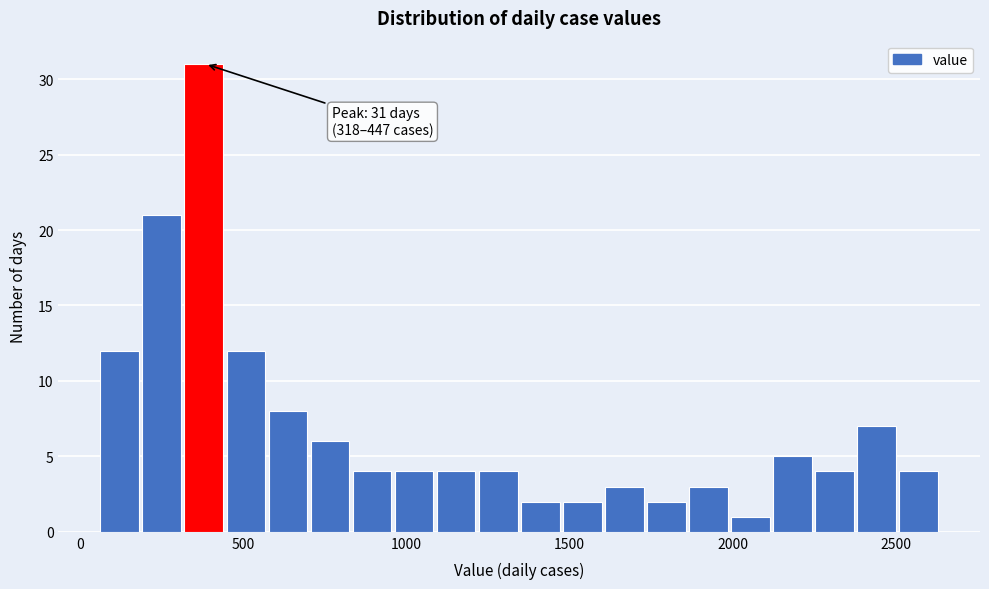

Around what value on the x-axis is the tallest bar? Give the approximate position of its centre, as read against the axis.

400